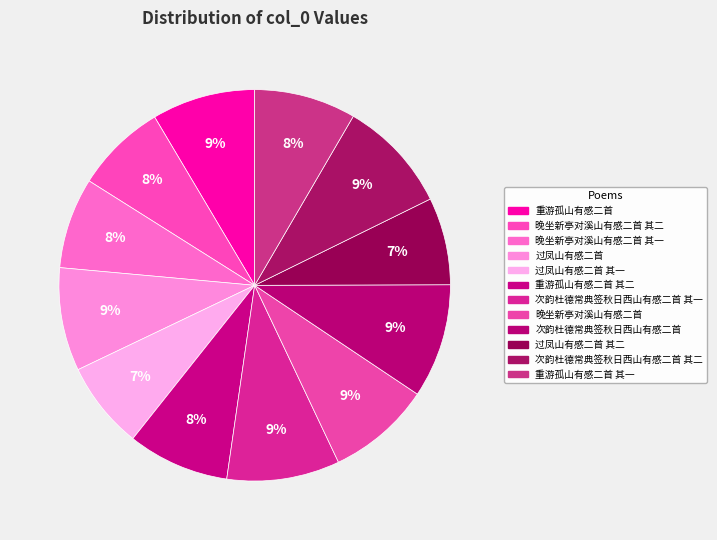

Which slice is the largest?

次韵杜德常典签秋日西山有感二首